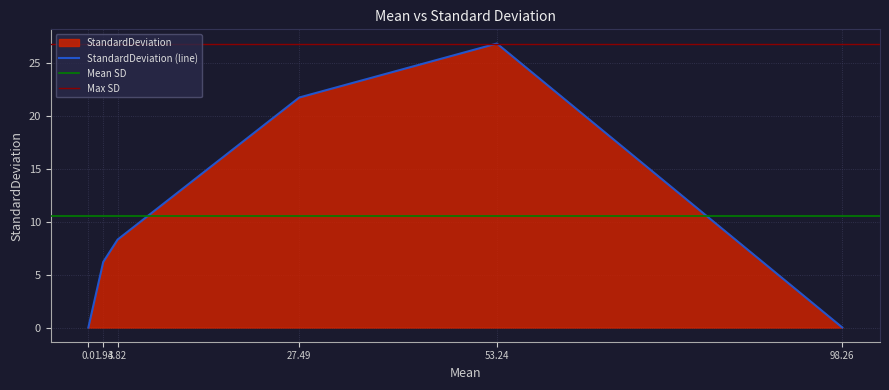

The value at 3.82 is 2.4. True or false?

False